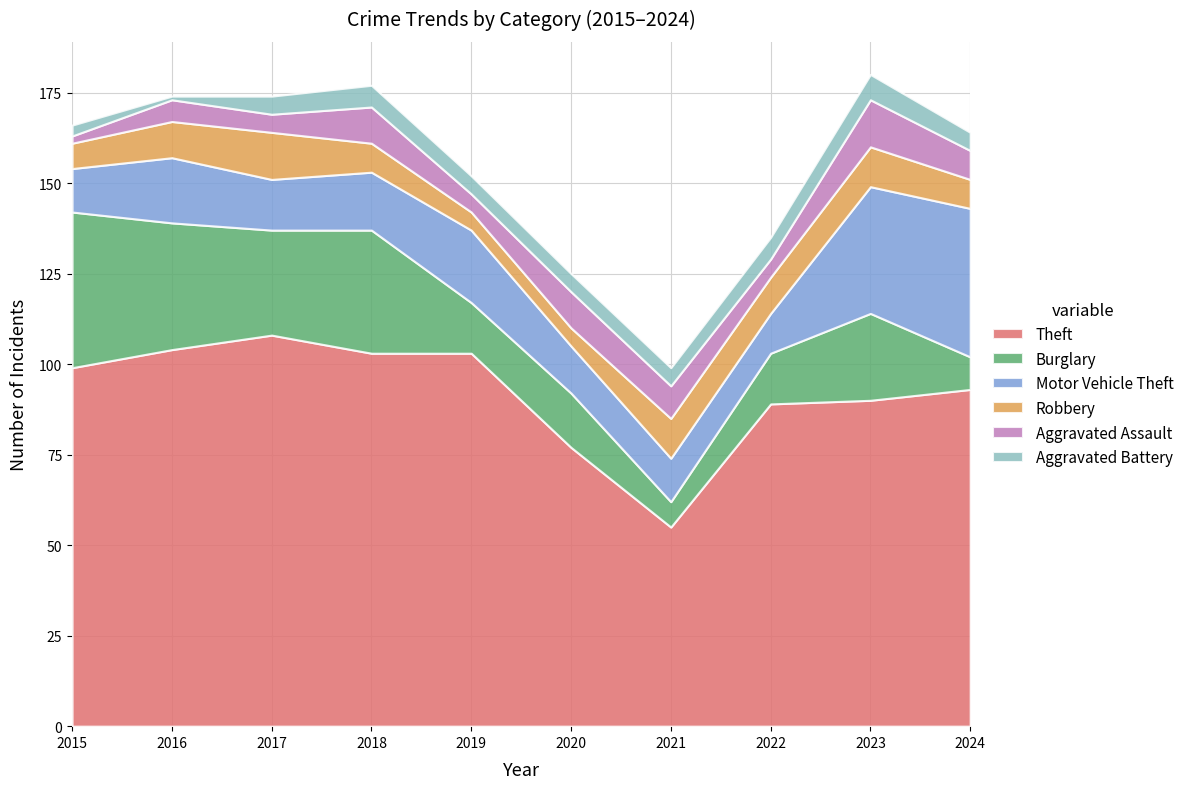

At which category is the sum across all series the highest?

2023